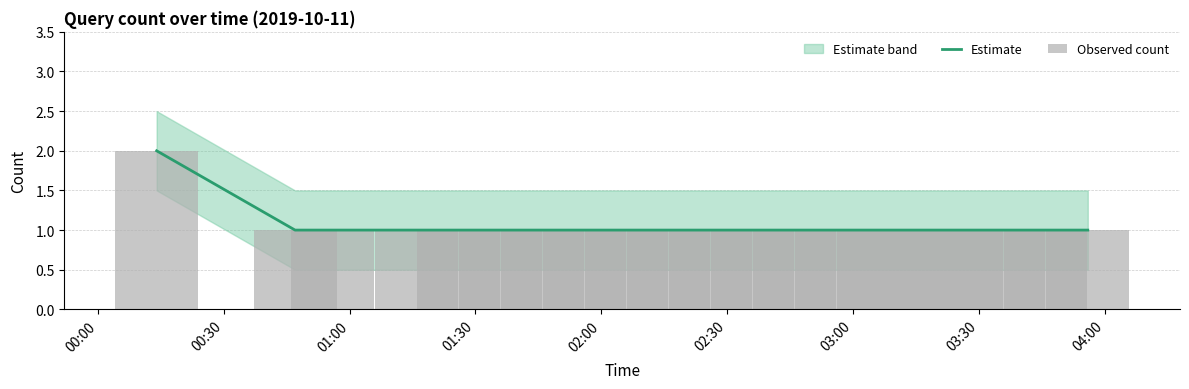

What is the difference between the maximum and minimum values in the Estimate series?

1